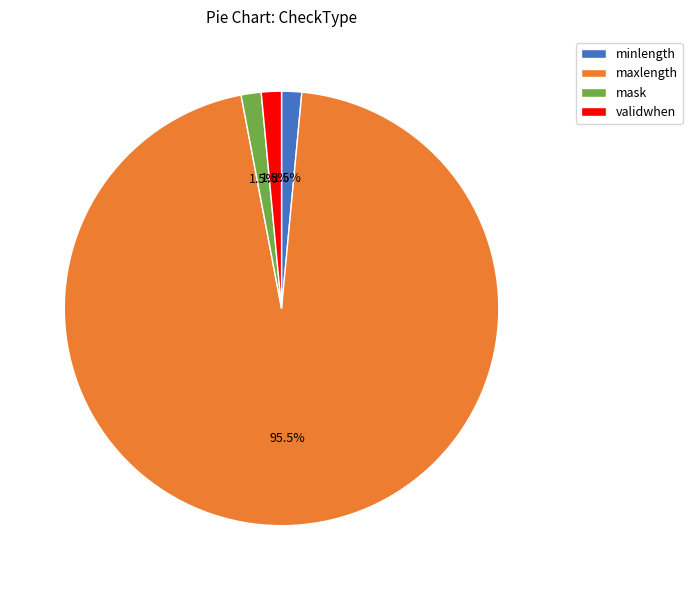

What is the total percentage of mask and validwhen?

3.0%